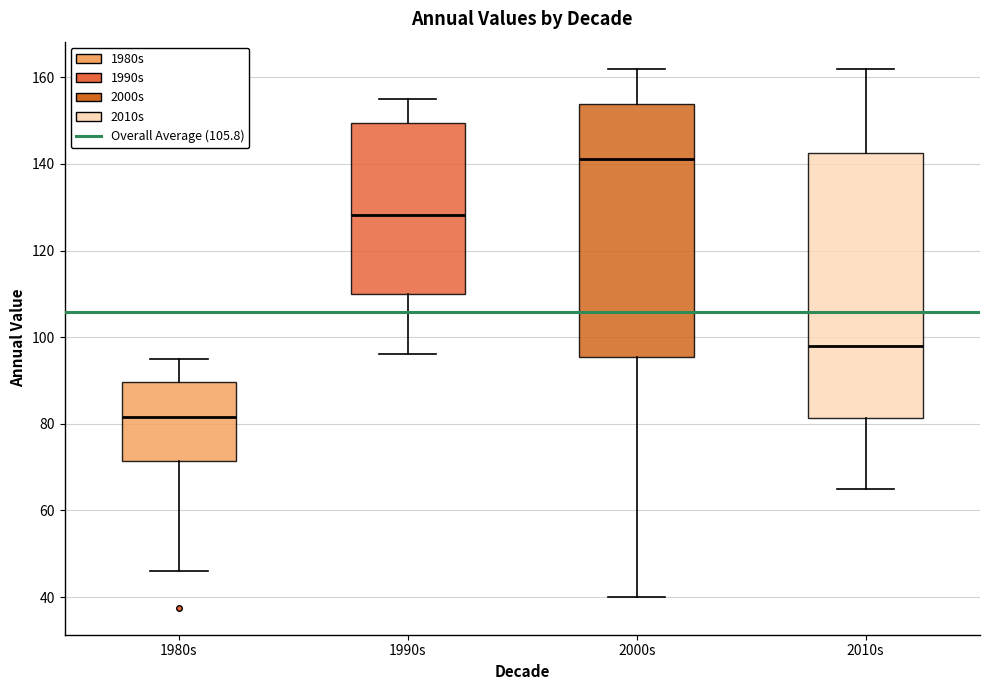

Reading left to right, read every box against the y-axis: the position of its median line, the range the box covers, and the ends of its whiskers. The values are not printed on the chart, so give them approximately, as read against the axis.

1980s: median 82, box 72 to 90, whiskers 46 to 96
1990s: median 128, box 110 to 150, whiskers 96 to 156
2000s: median 142, box 96 to 154, whiskers 40 to 162
2010s: median 98, box 82 to 142, whiskers 66 to 162